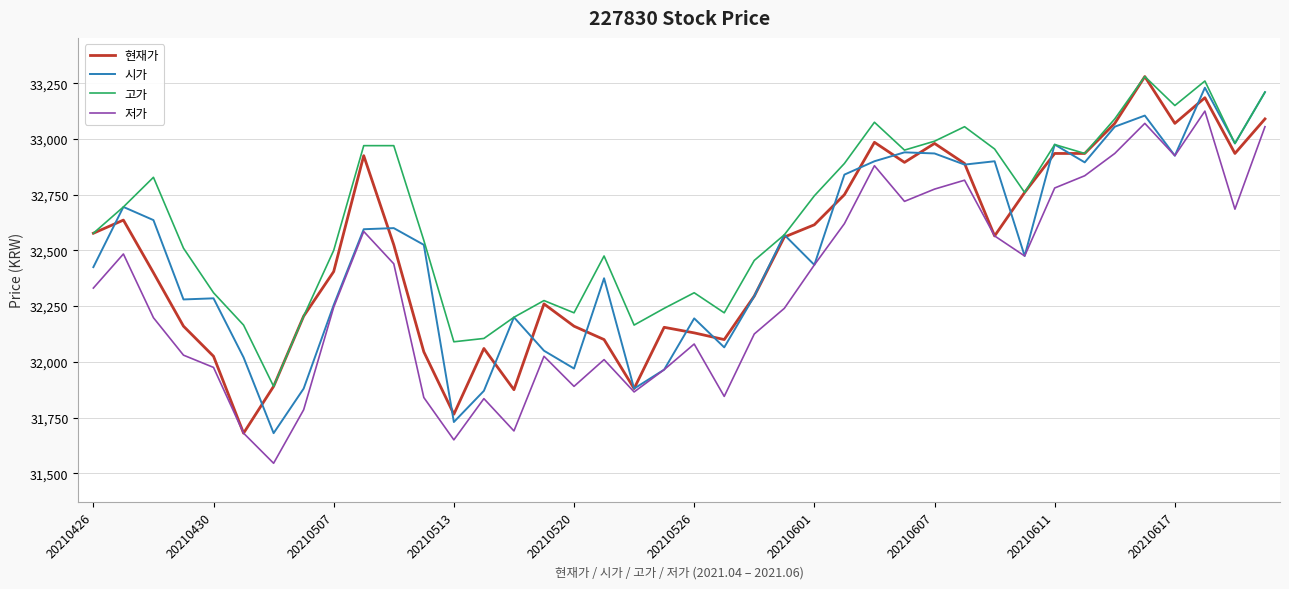

What is the highest value of the 시가 series?

33230